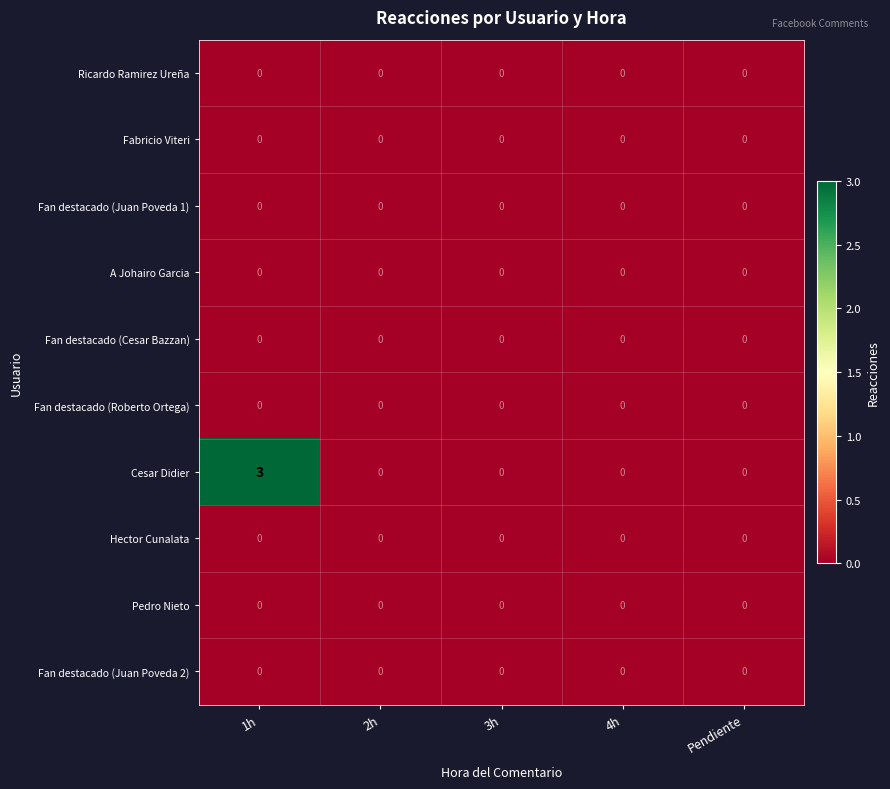

The value of Fan destacado (Roberto Ortega) at 4h is 0. True or false?

True